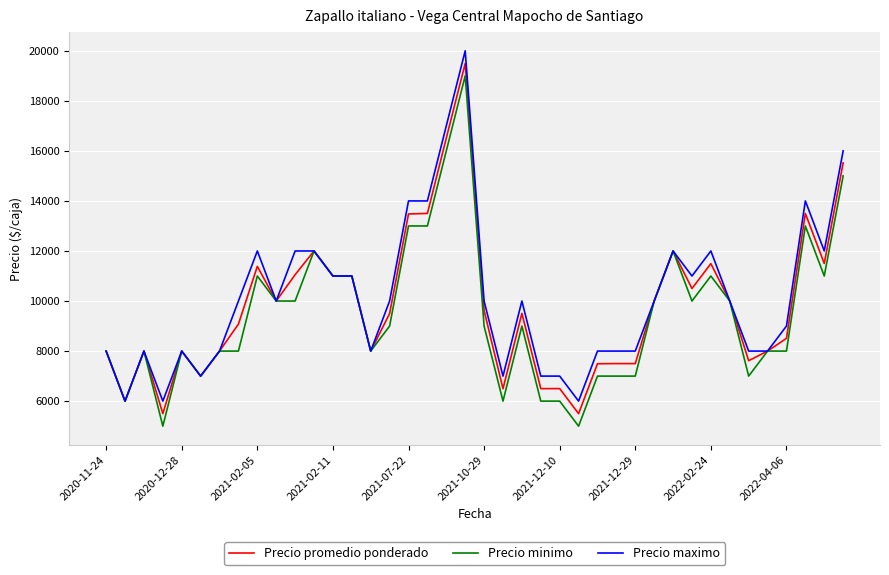

True or false: Precio maximo has more than 1 points higher than both neighbors.

True